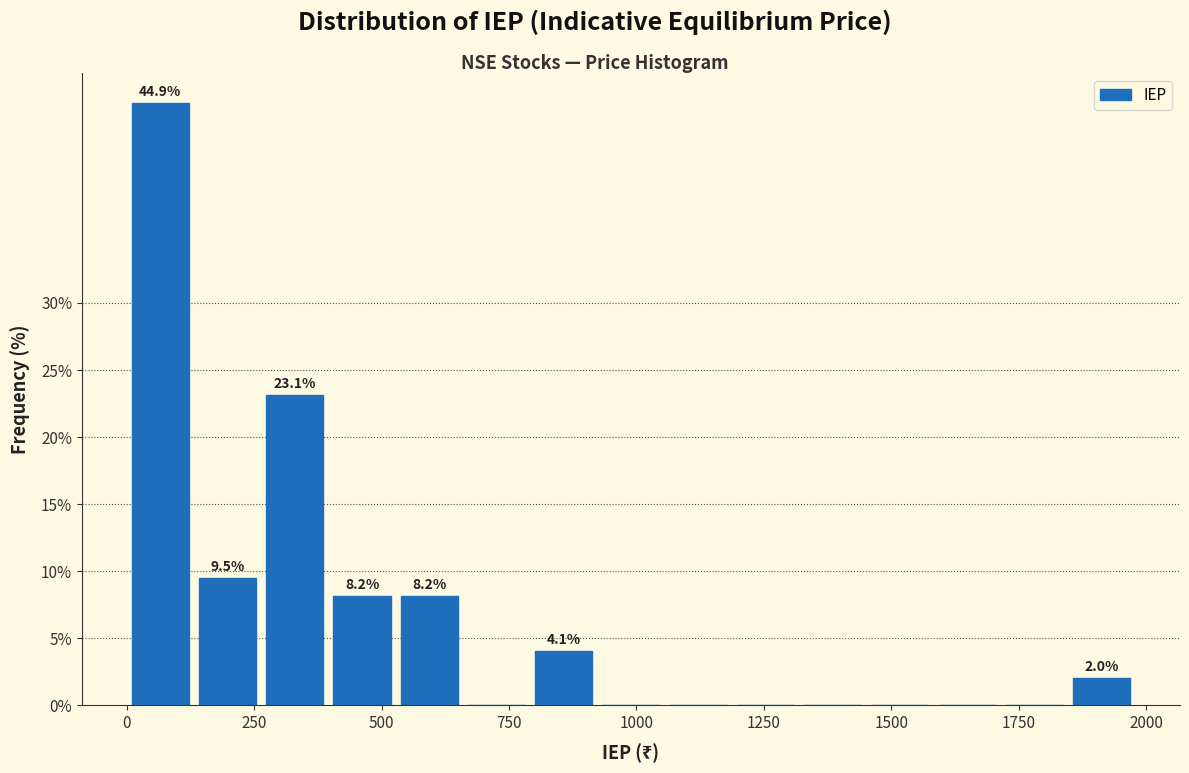

Around what value on the x-axis is the tallest bar? Give the approximate position of its centre, as read against the axis.

50